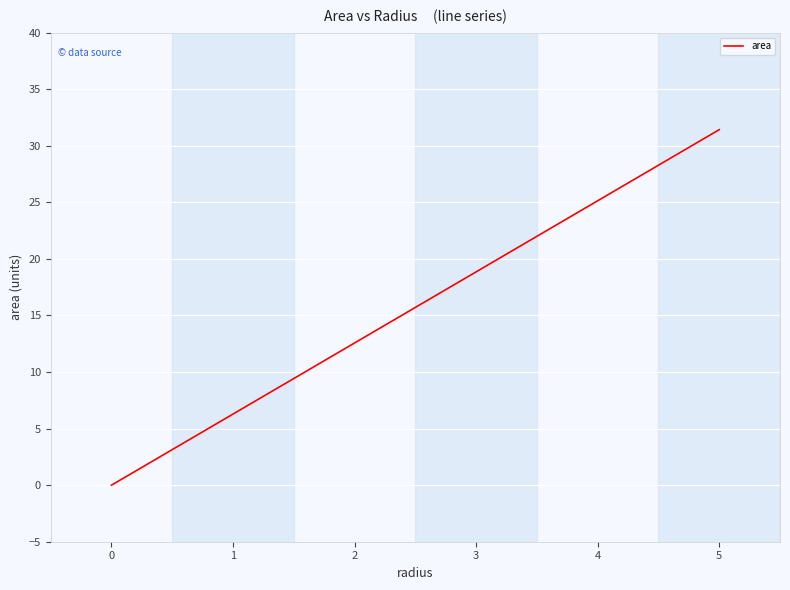

Read the value at 4.

25.1